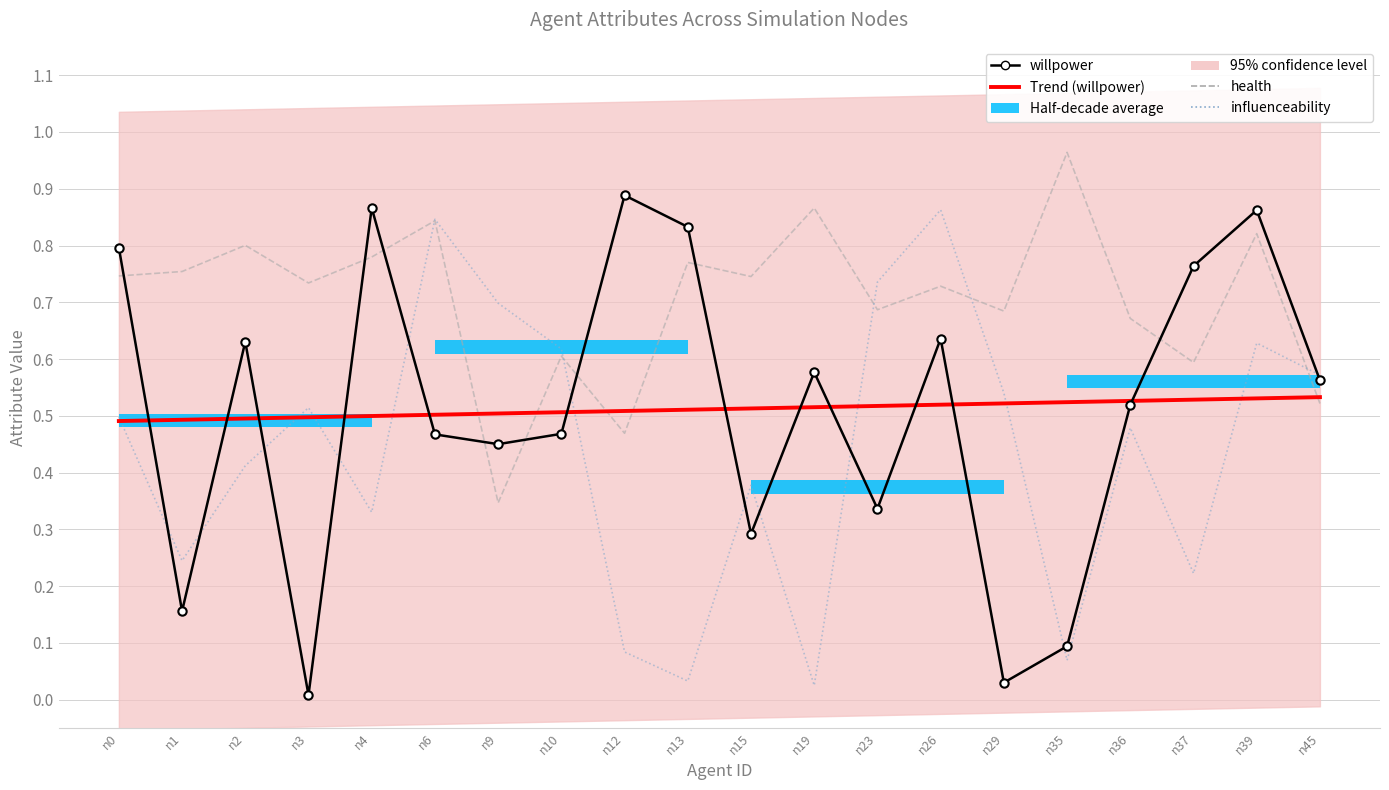

In health, how many points are higher than both neighbors (excluding endpoints)?

8